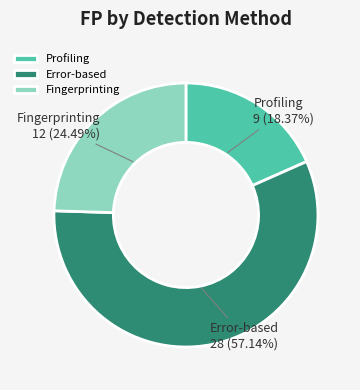

To the nearest percent, what percentage of the pie is Error-based?

57%